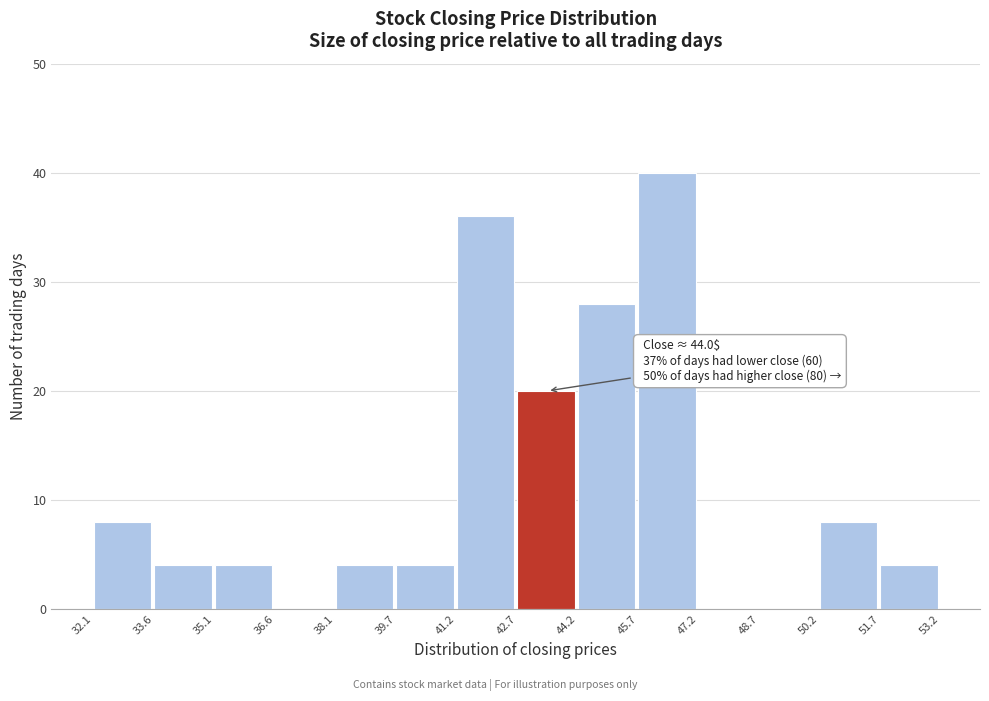

Which range on the x-axis has the tallest bar?

45.7 to 47.2